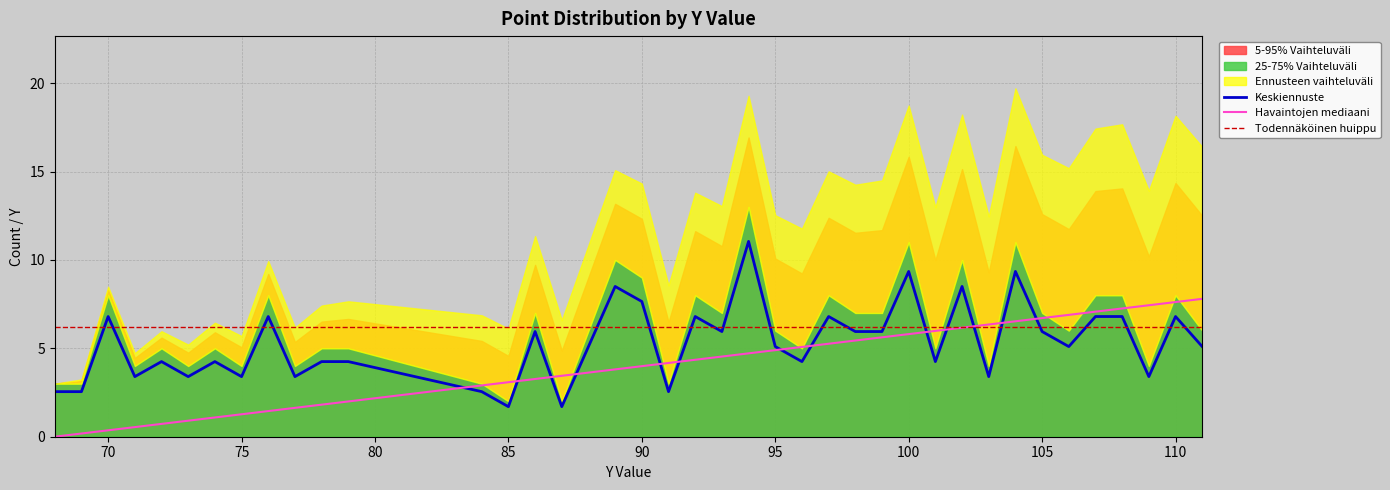

Read the x=0 (y values) value at 108.

7.3